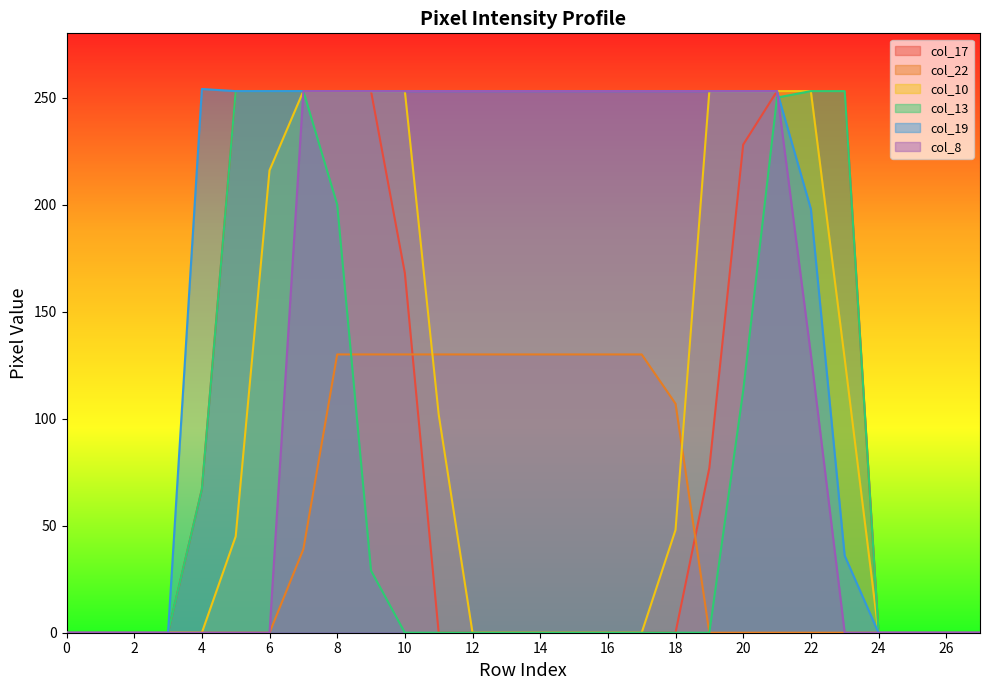

What is the value of the col_19 point at the 18th from the left?

253